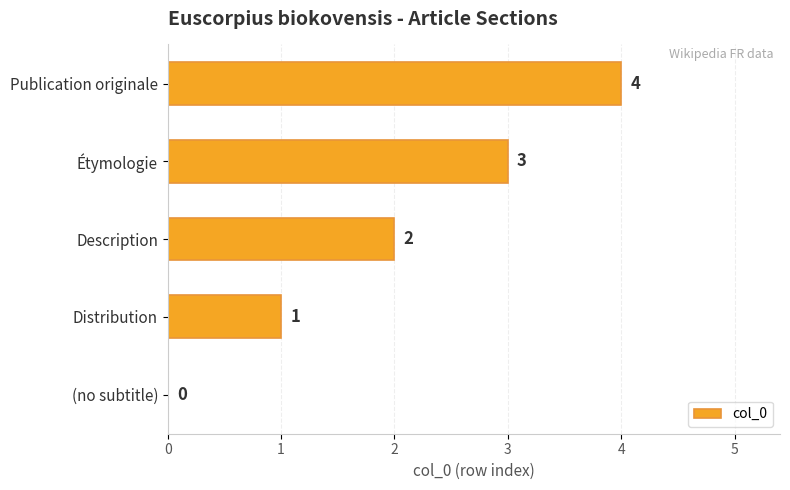

How many categories are shown in the chart?

5